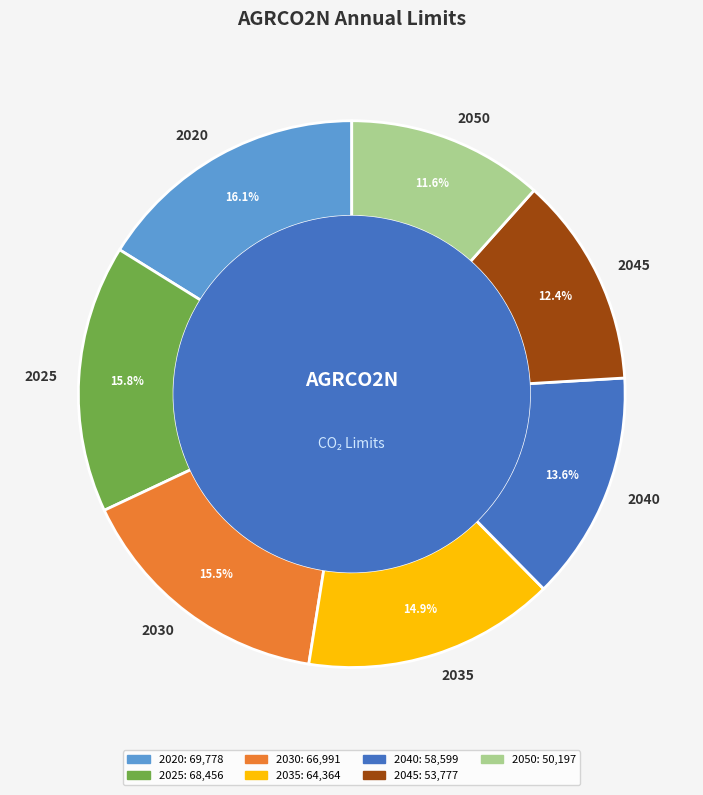

To the nearest percent, what is the difference between the 2040 and 2035 slice percentages?

1%